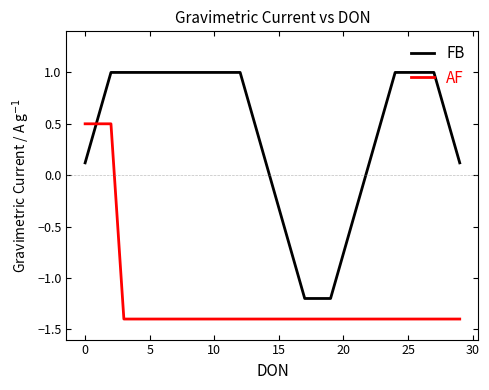

What is the maximum value for AF?

0.5